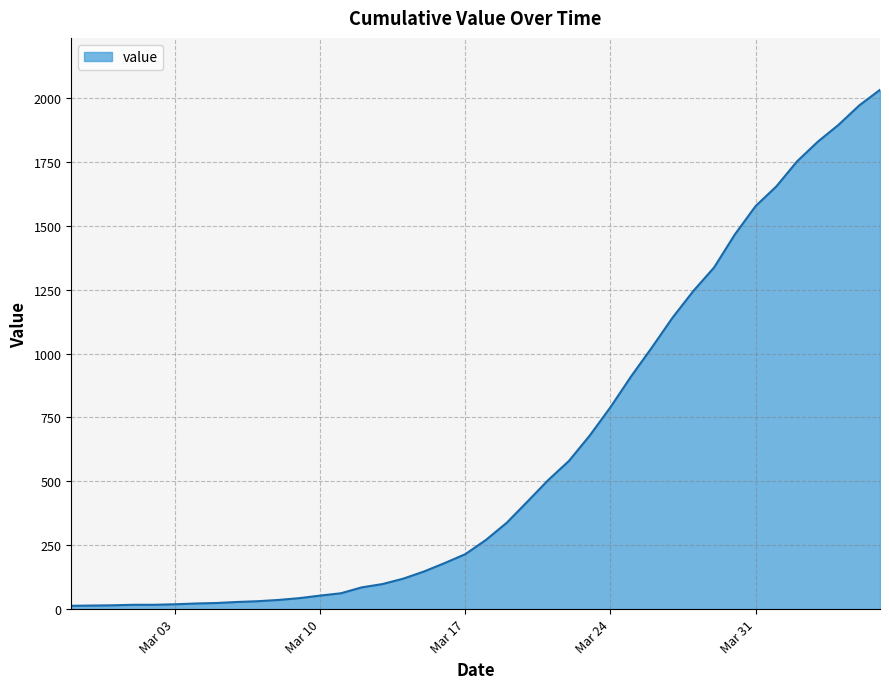

What is the maximum value shown in the chart?

2032